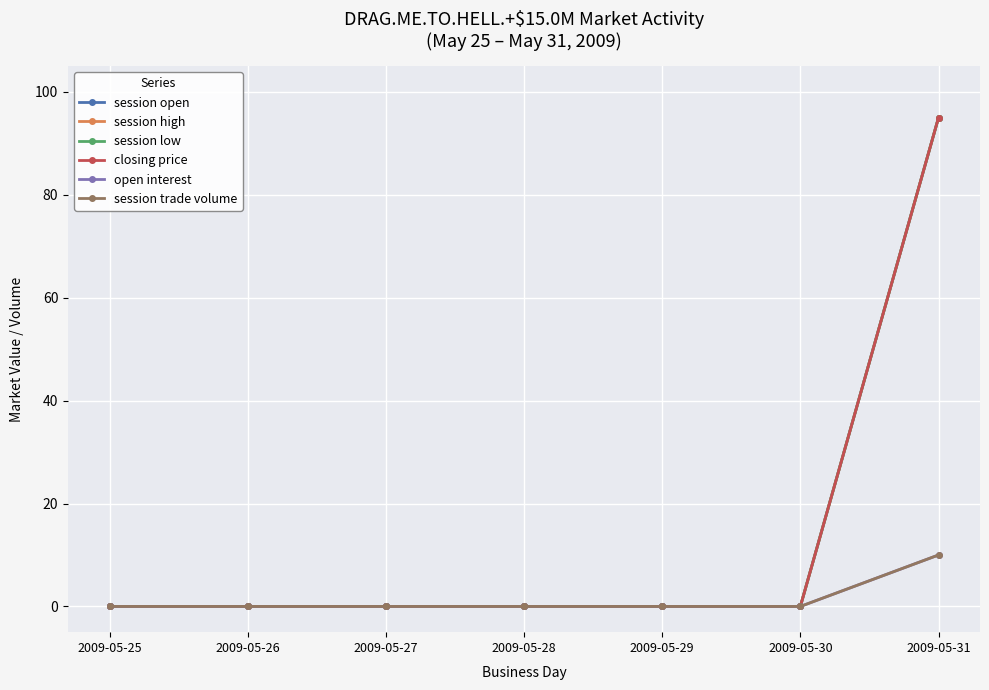

Which series has the widest spread of values?

session open